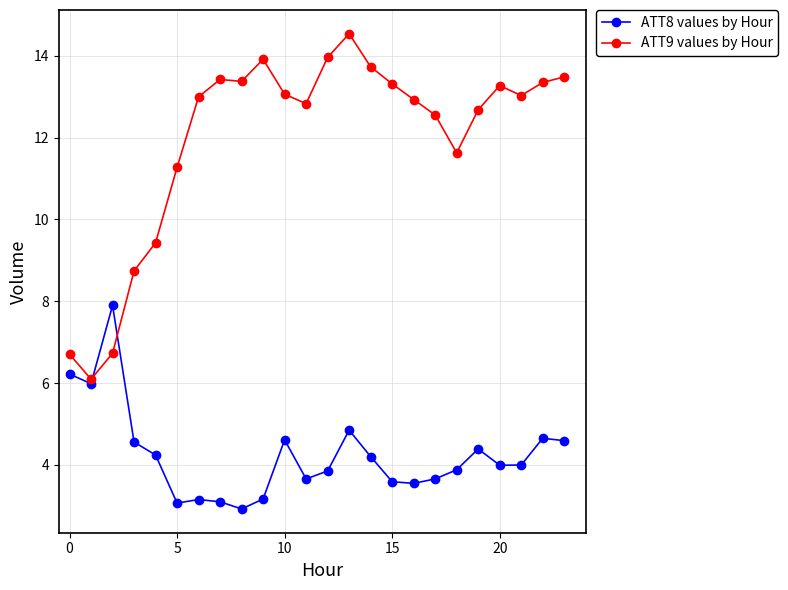

What is the greatest value displayed?

14.5